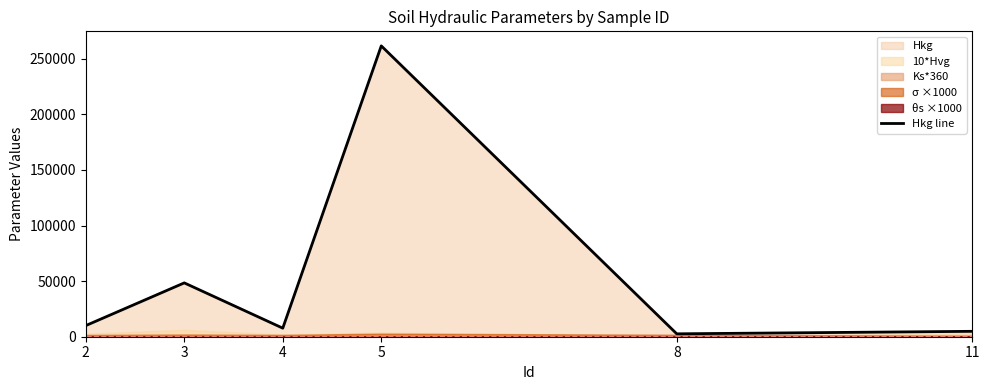

Which label corresponds to the largest value in the chart?

5